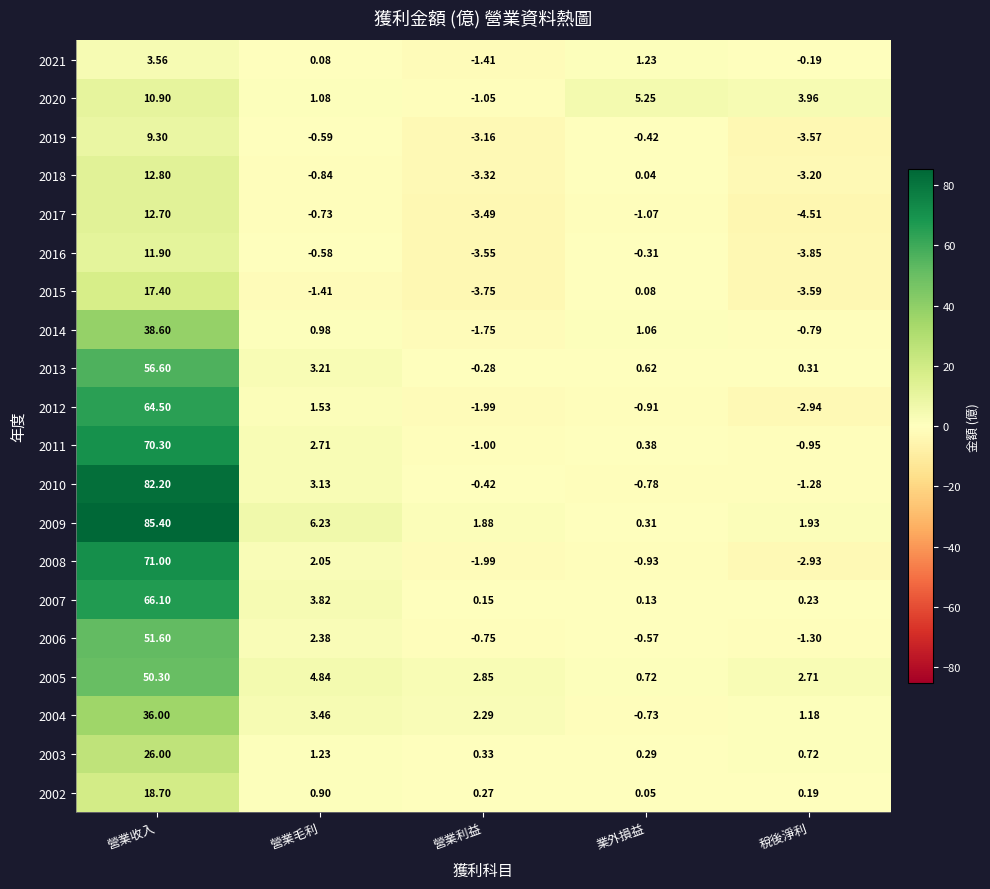

Rank the categories by 2003 value from highest to lowest.

營業收入, 營業毛利, 稅後淨利, 營業利益, 業外損益